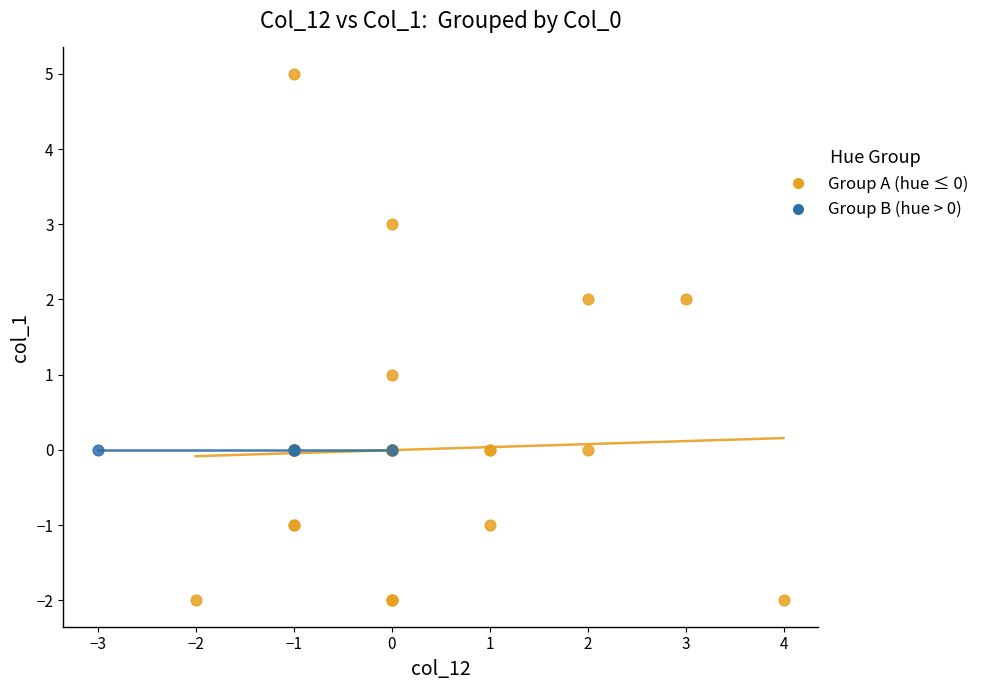

Which series reaches the maximum Y coordinate?

Group A (hue ≤ 0)